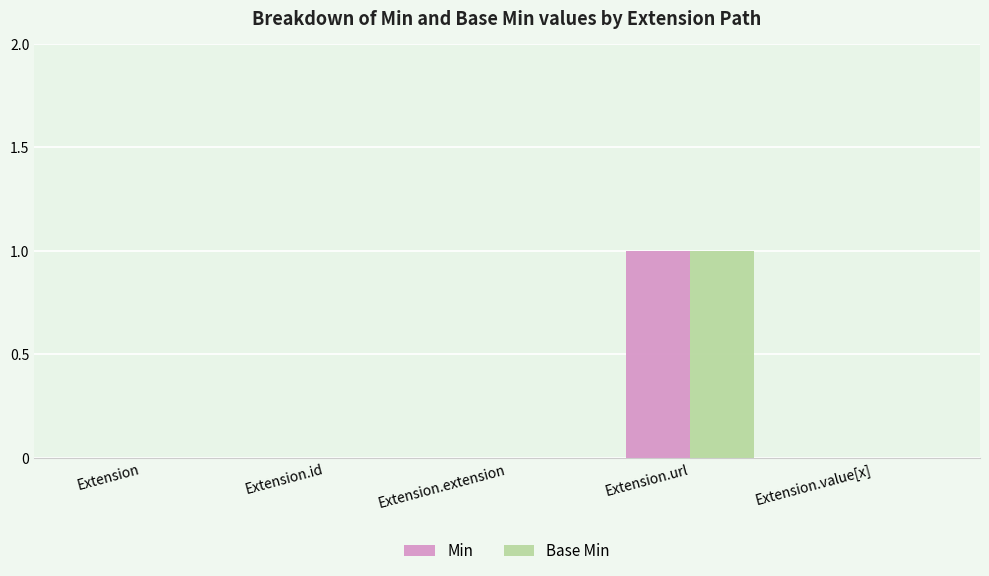

The Base Min series shows -1 at Extension.id. True or false?

False